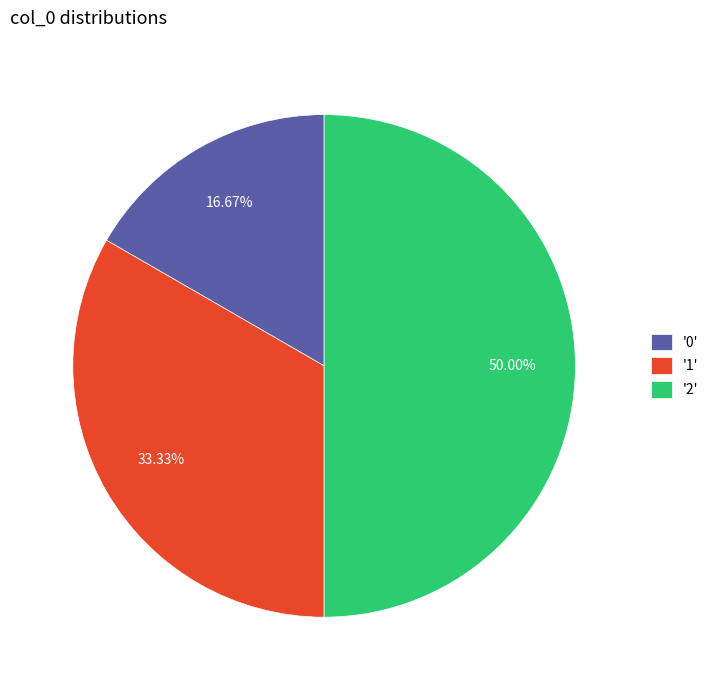

Approximately how many times larger is the value at '1' compared to '0'?

2.0